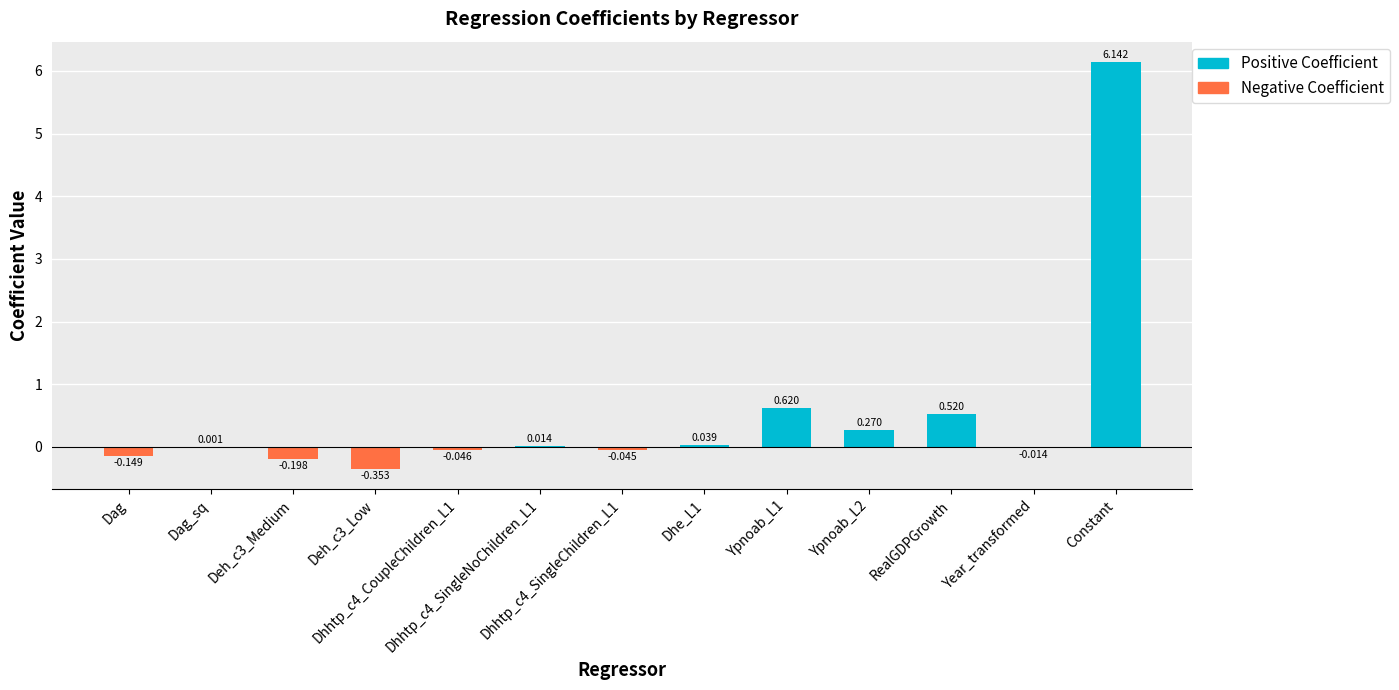

Does the chart contain any negative values?

Yes